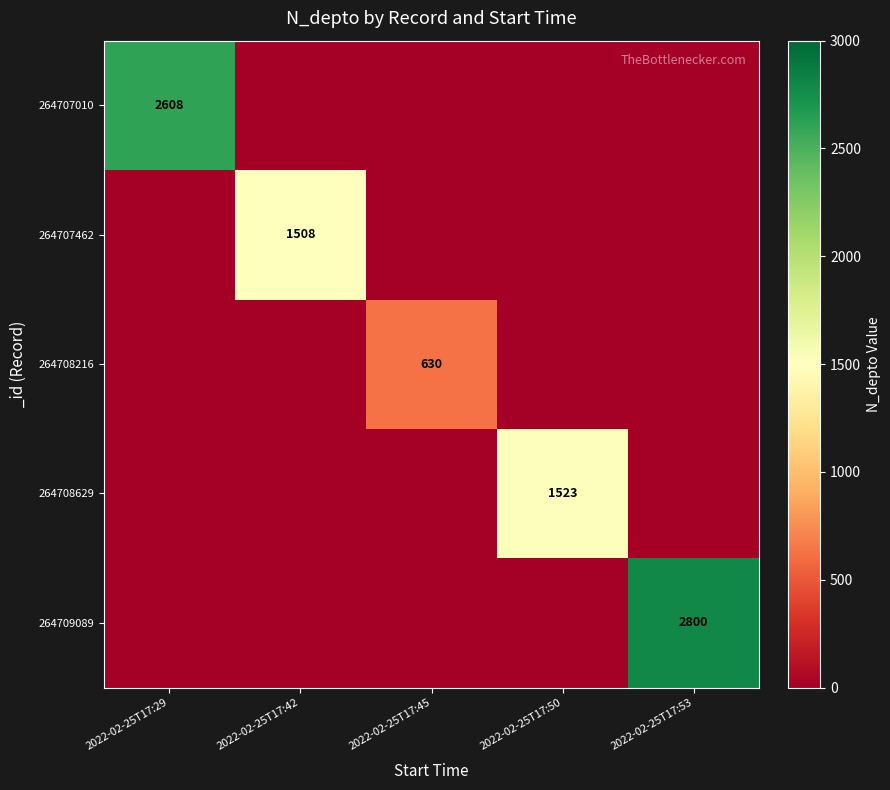

True or false: 264709089 has a value of 4440 at 2022-02-25T17:53.

False